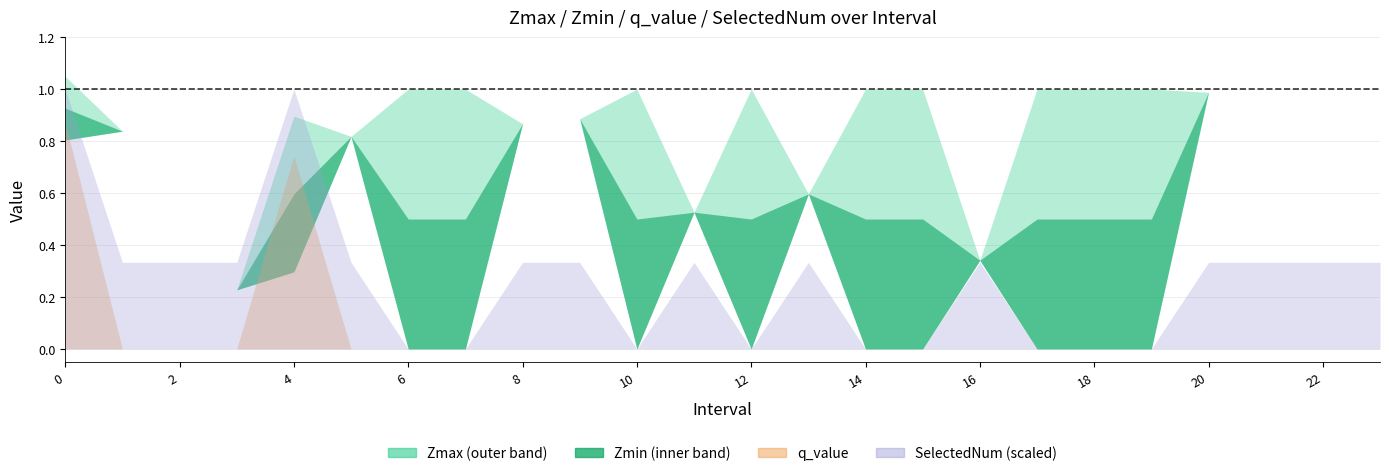

Rank the categories by Zmax value from highest to lowest.

0.0, 6.0, 7.0, 10.0, 12.0, 14.0, 15.0, 17.0, 18.0, 19.0, 20.0, 23.0, 4.0, 21.0, 9.0, 8.0, 2.0, 1.0, 22.0, 5.0, 13.0, 11.0, 16.0, 3.0